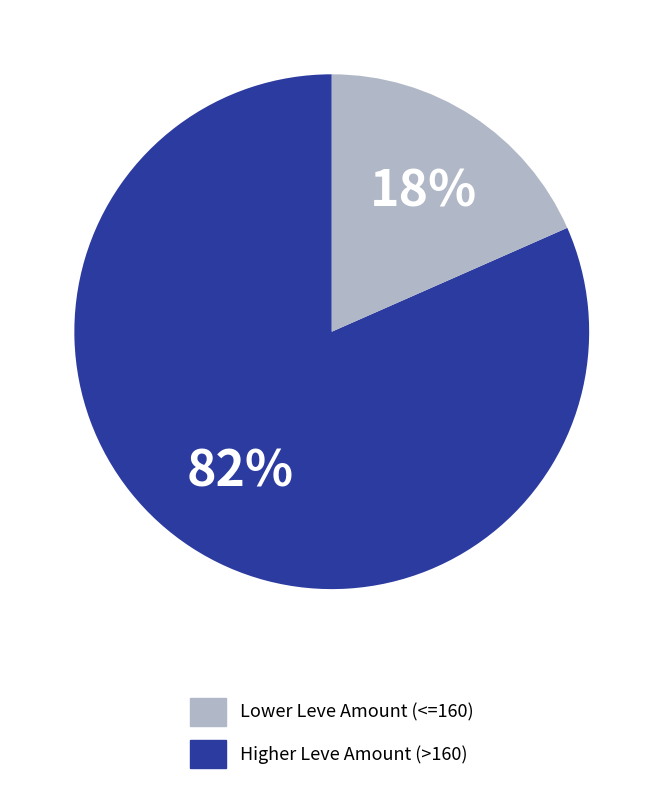

To the nearest percent, what is the average slice percentage?

50%